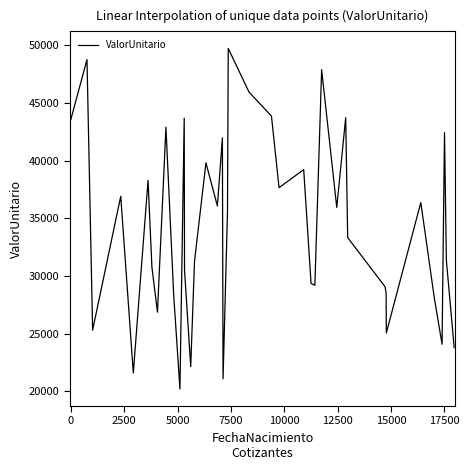

What is the difference between the maximum and minimum values?

29535.6